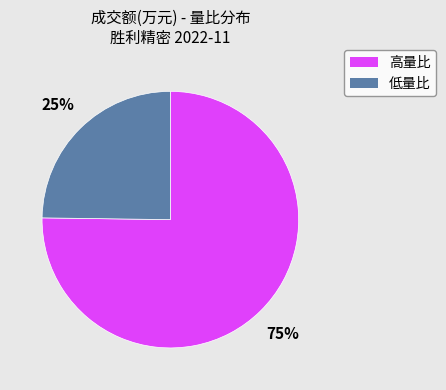

To the nearest percent, what is the average slice percentage?

50%